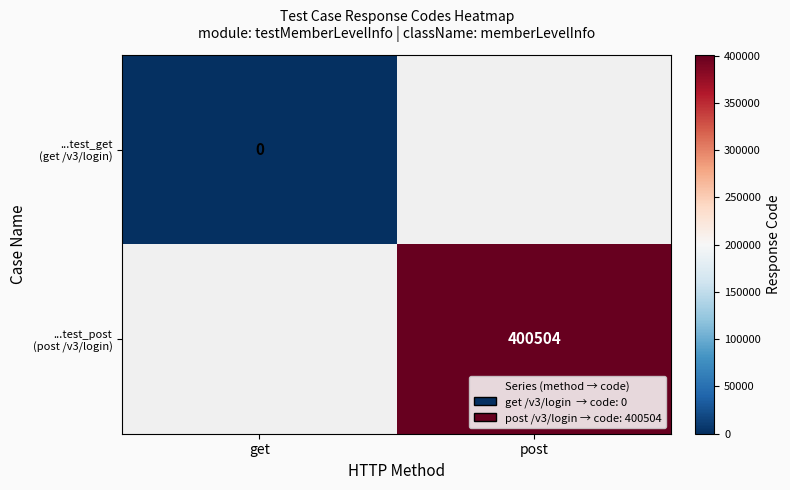

List the series in order of their peak value, highest first.

...test_get (get /v3/login), ...test_post (post /v3/login)